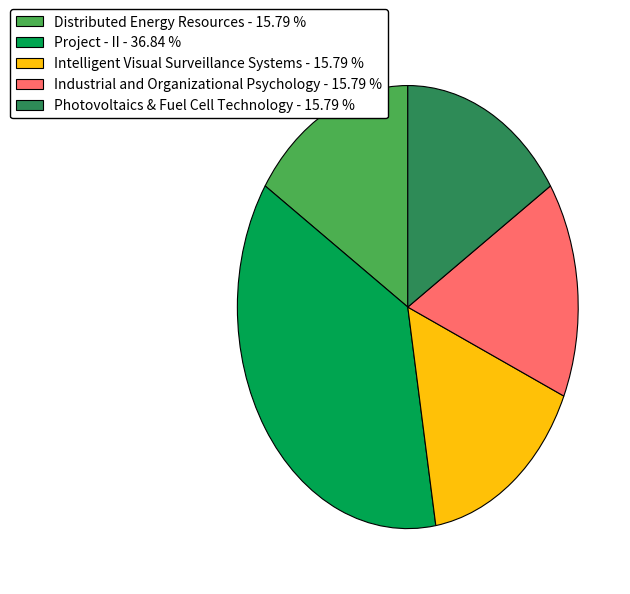

Which slice is the largest?

Project - II